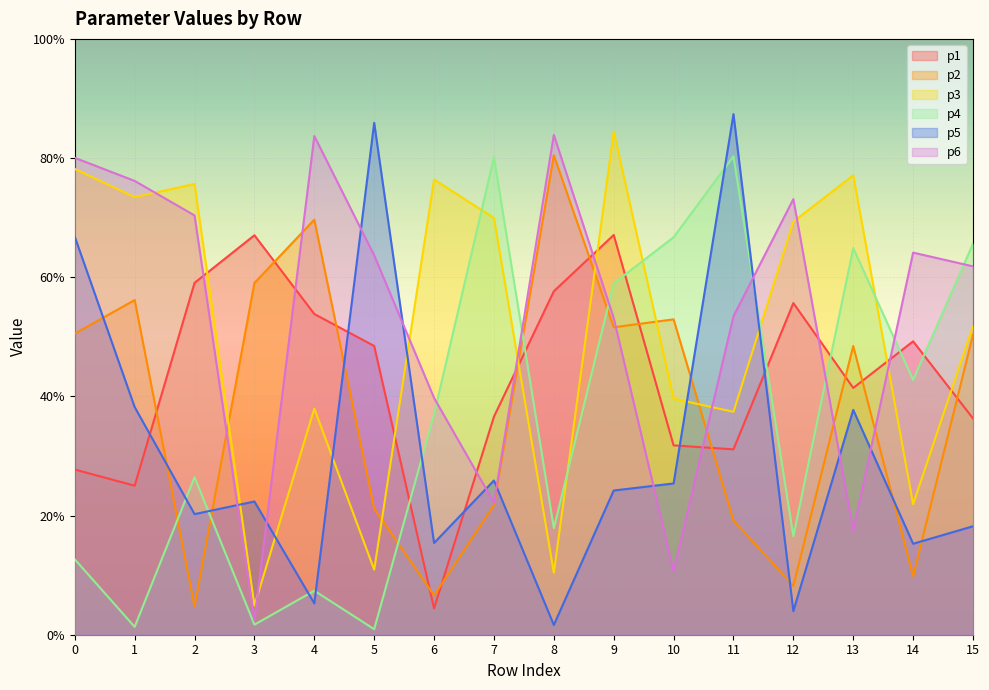

Is the value of p4 at 4 greater than the value of p3 at 14?

No